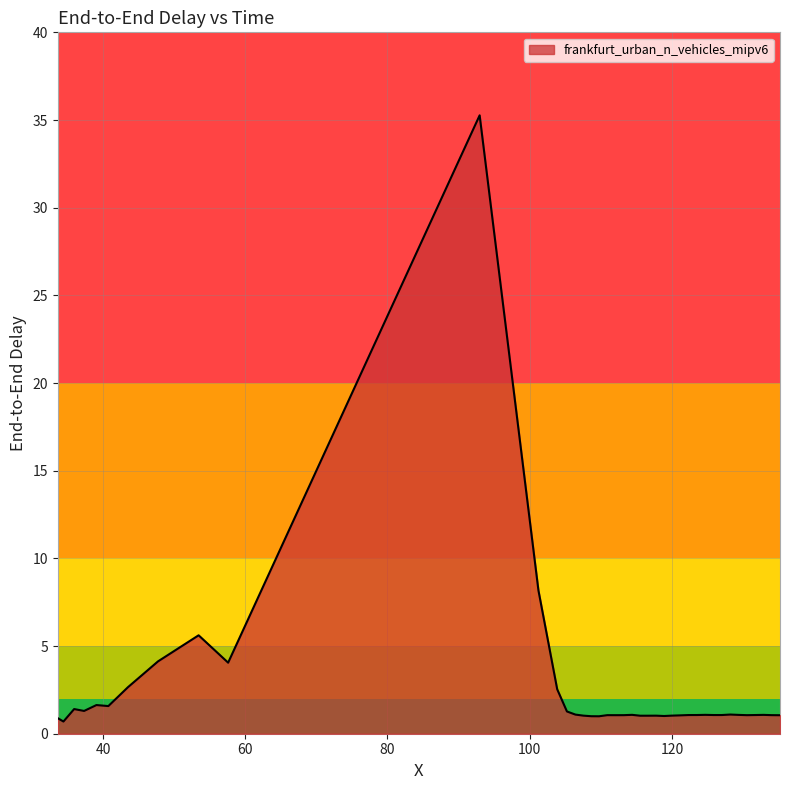

What is the difference between the maximum and minimum values?

34.6